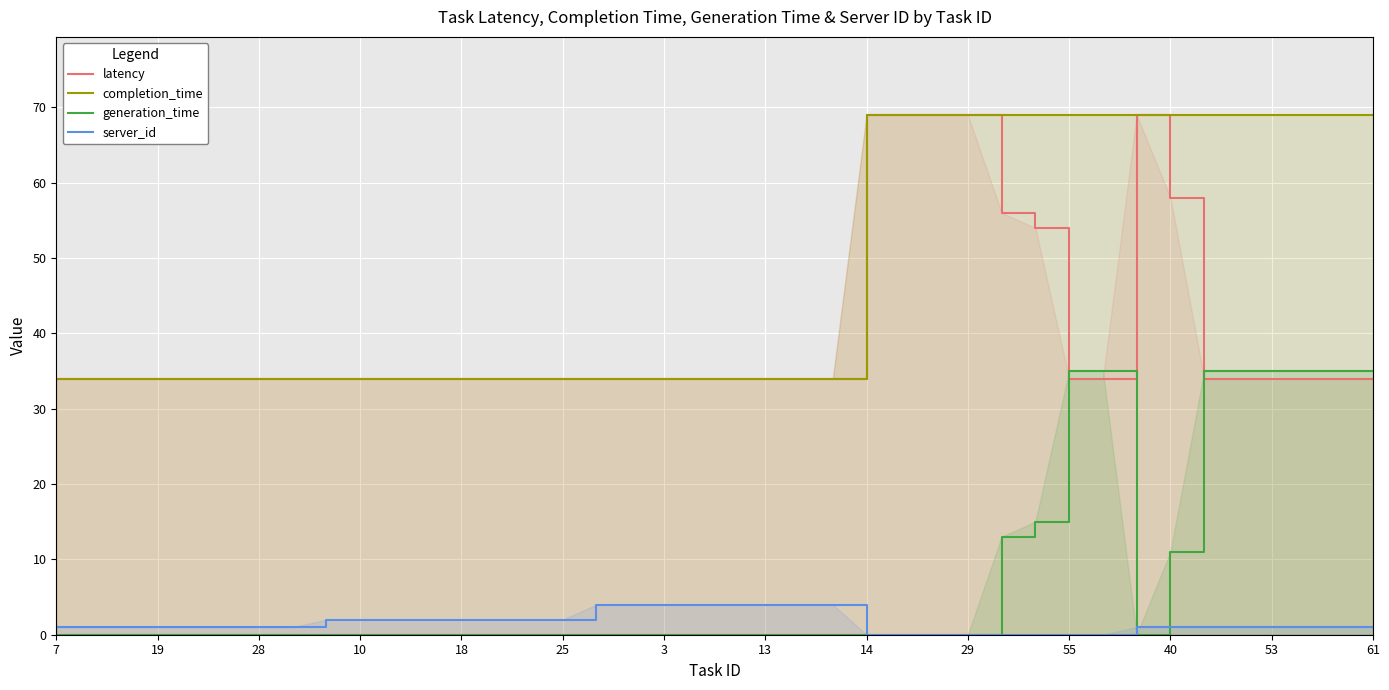

How many intersections are there between generation_time and latency?

3